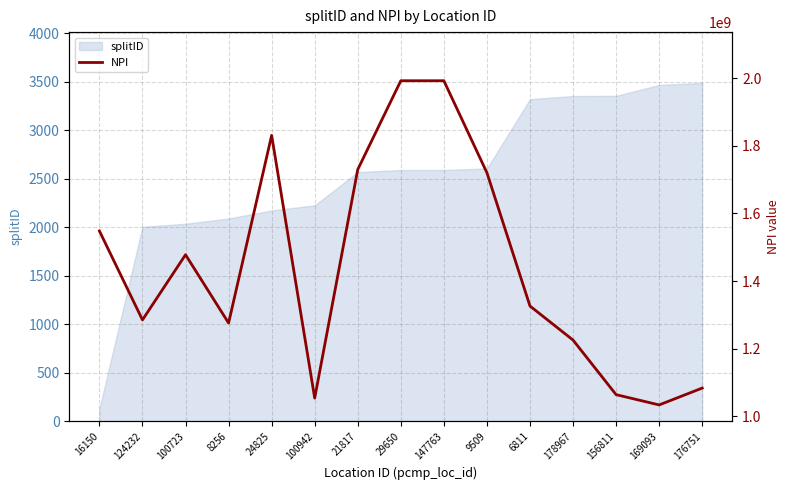

True or false: splitID has a value of 2036 at 100723.

True